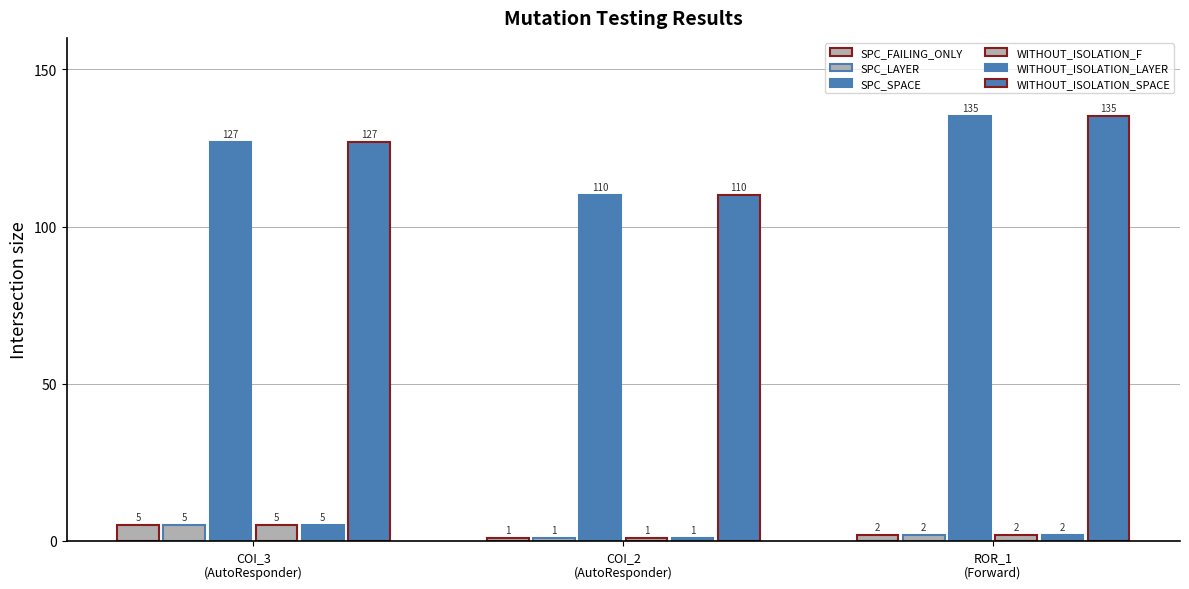

Reading left to right, list all the values displayed in this chart.

SPC_FAILING_ONLY: COI_3
(AutoResponder)=5	COI_2
(AutoResponder)=1	ROR_1
(Forward)=2
SPC_LAYER: COI_3
(AutoResponder)=5	COI_2
(AutoResponder)=1	ROR_1
(Forward)=2
SPC_SPACE: COI_3
(AutoResponder)=127	COI_2
(AutoResponder)=110	ROR_1
(Forward)=135
WITHOUT_ISOLATION_F: COI_3
(AutoResponder)=5	COI_2
(AutoResponder)=1	ROR_1
(Forward)=2
WITHOUT_ISOLATION_LAYER: COI_3
(AutoResponder)=5	COI_2
(AutoResponder)=1	ROR_1
(Forward)=2
WITHOUT_ISOLATION_SPACE: COI_3
(AutoResponder)=127	COI_2
(AutoResponder)=110	ROR_1
(Forward)=135